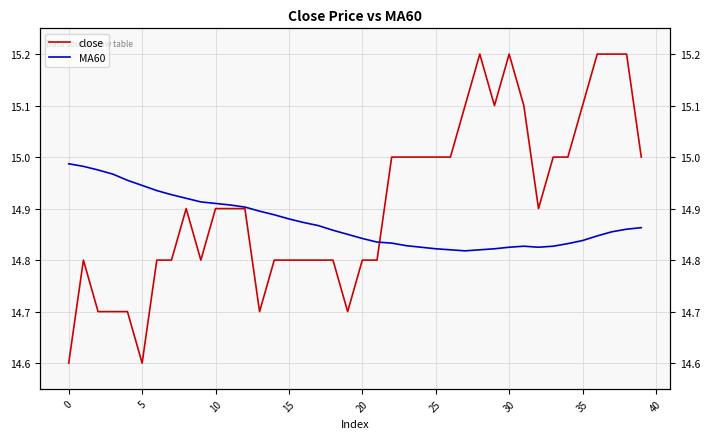

How many lines are shown in the chart?

2